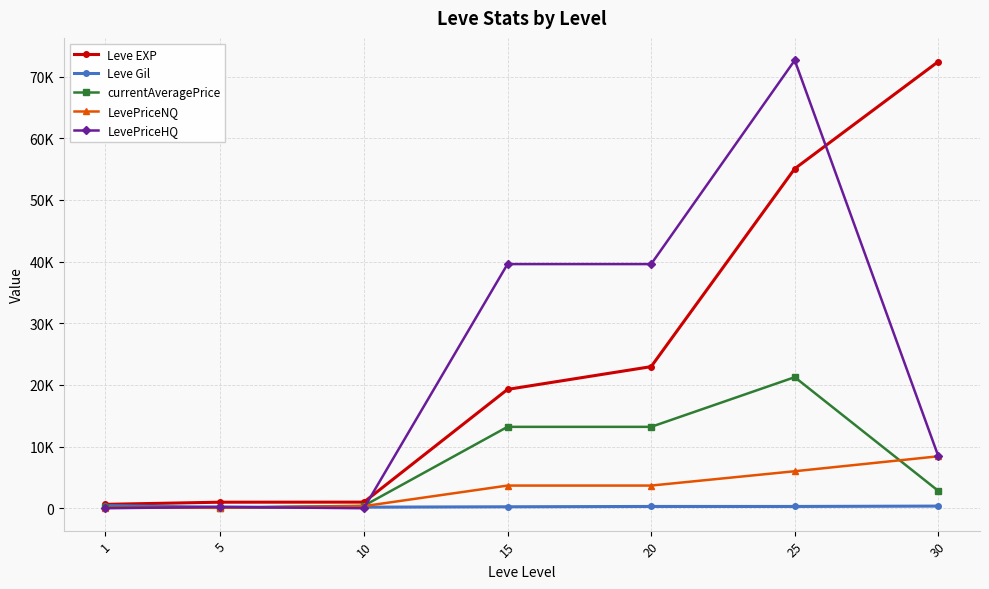

Which series has the largest total across all categories?

Leve EXP